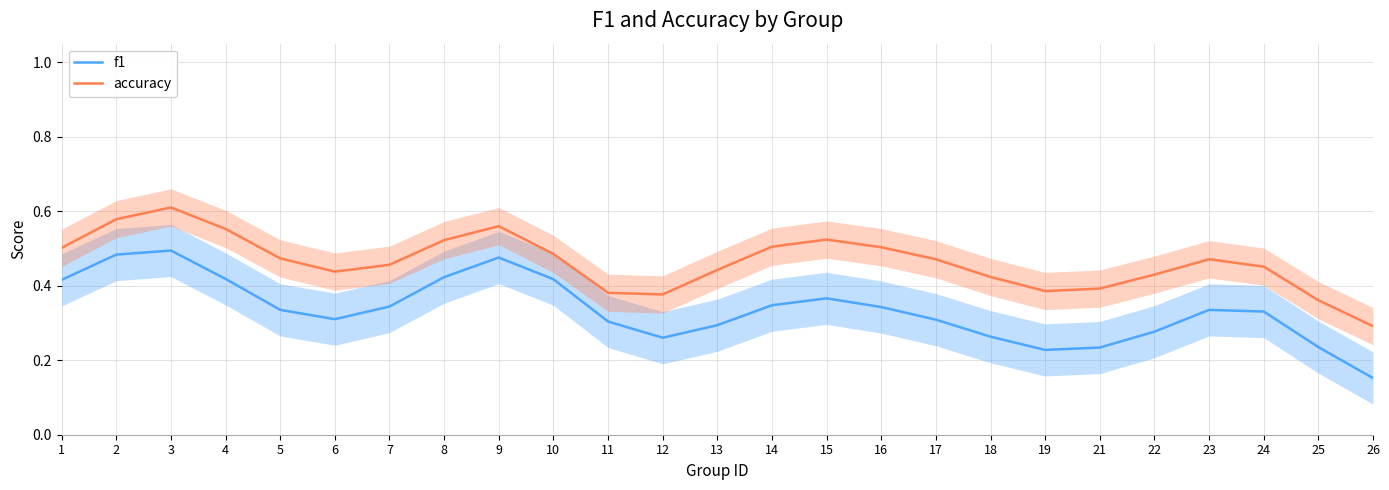

Where is the first local maximum for accuracy?

3